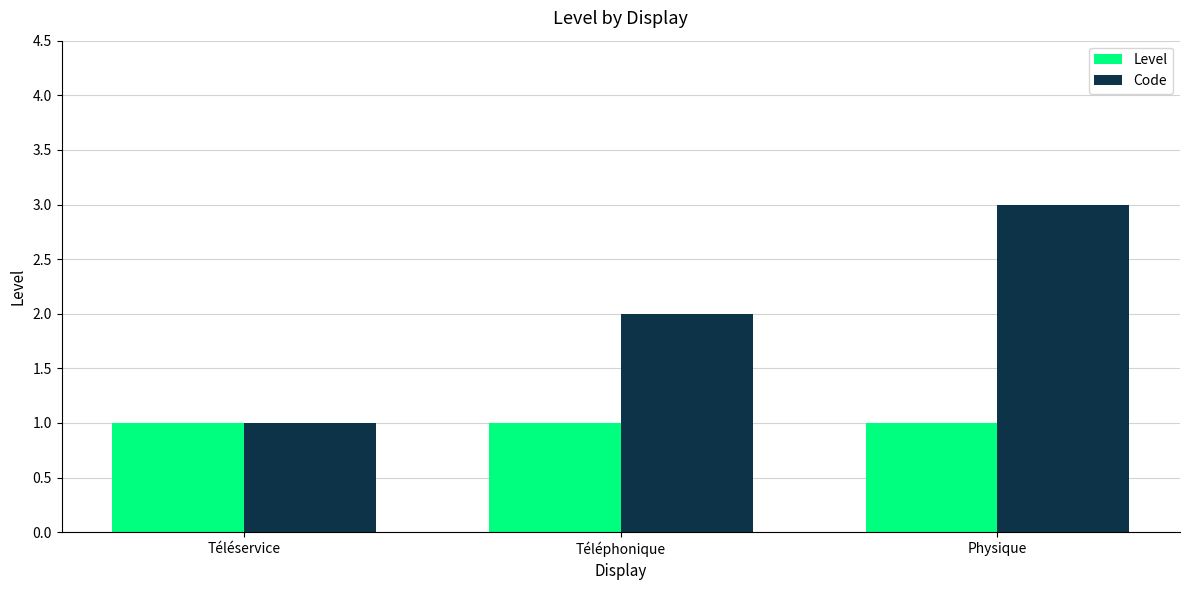

Which series changed the most between Téléservice and Téléphonique?

Code